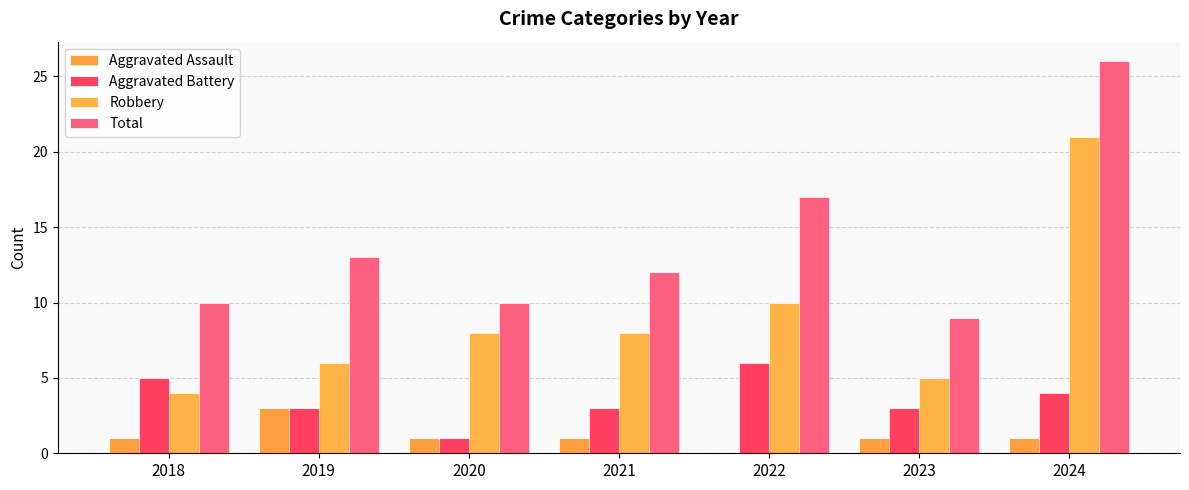

Does the chart contain stacked bars?

No